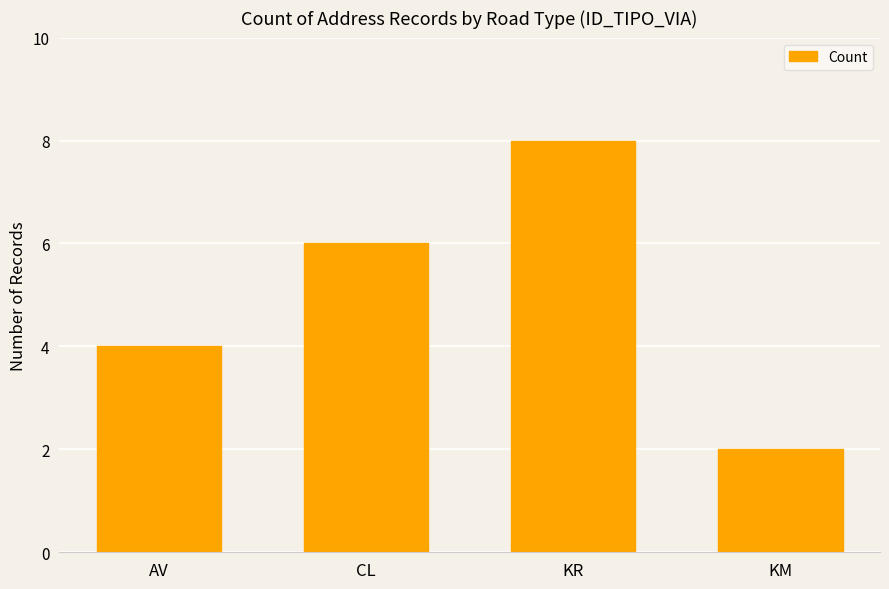

Read the value at AV.

4